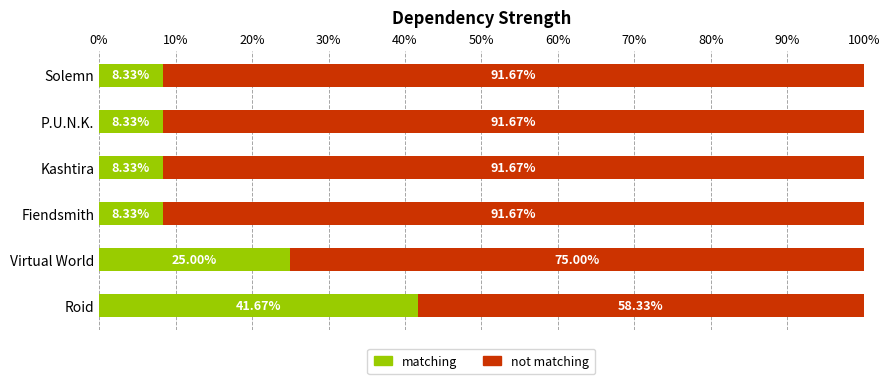

Where is matching nearest to the value 25?

Virtual World